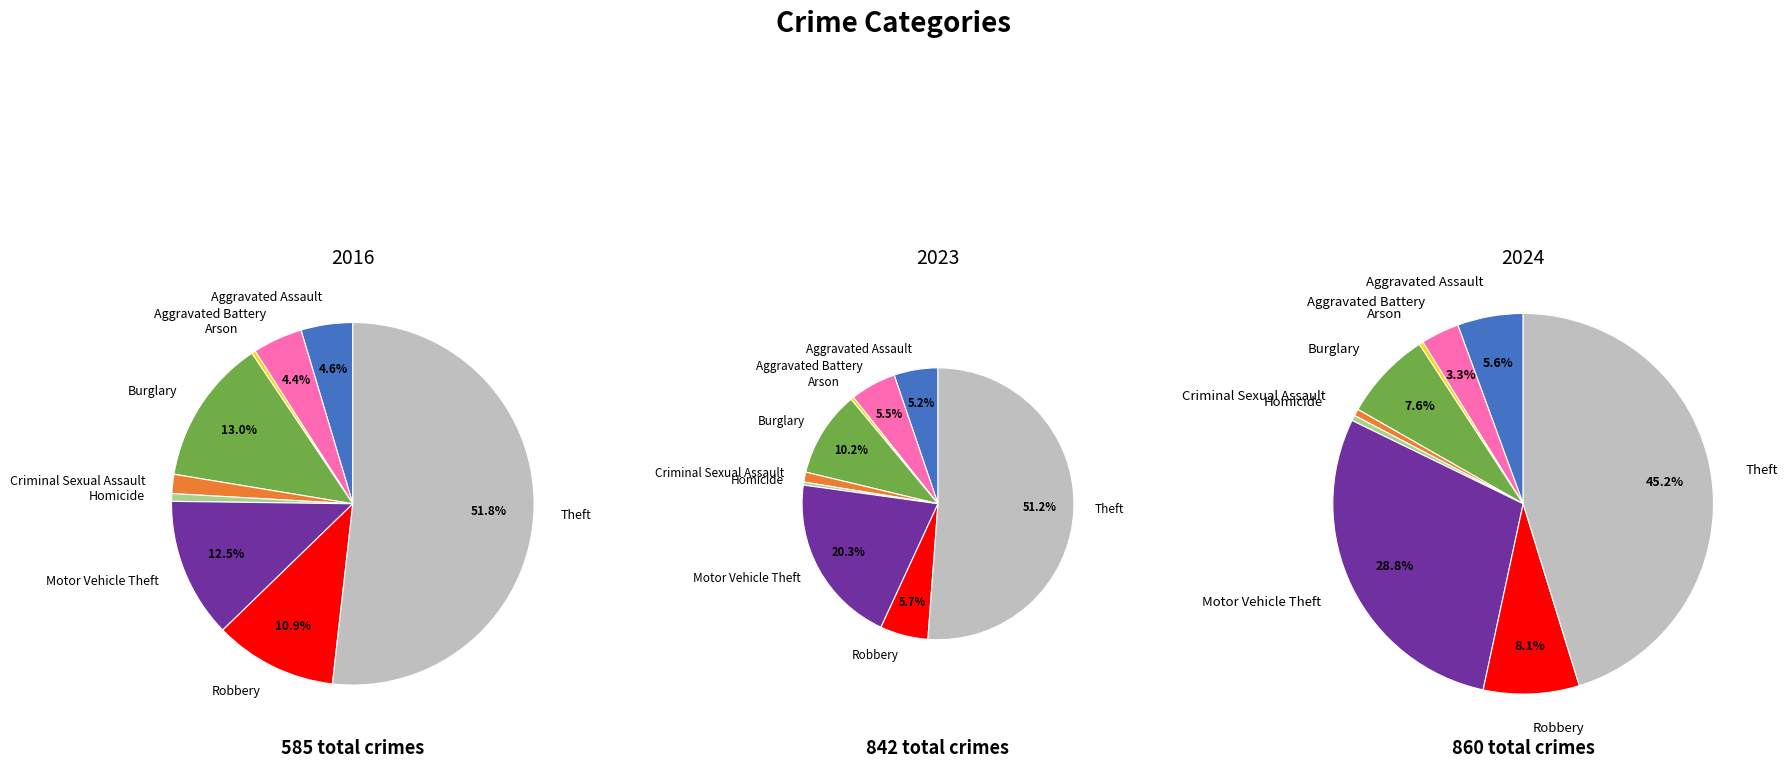

How many segments does this pie chart have?

9